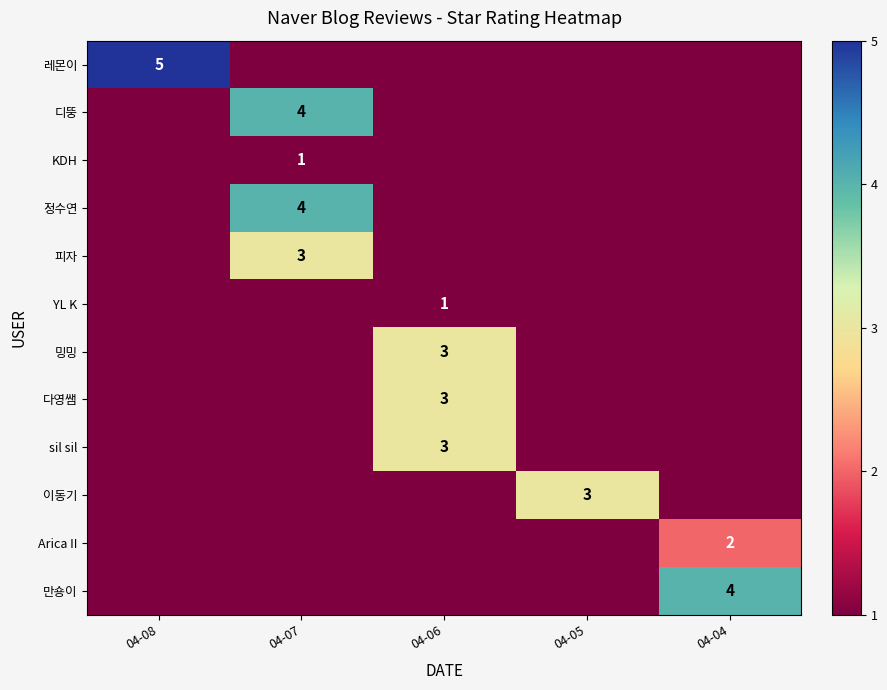

The Arica II series shows 2 at 04-04. True or false?

True